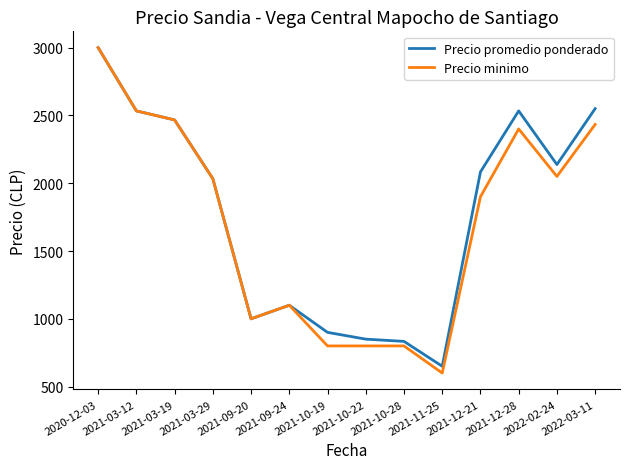

At which category is the sum across all series the highest?

2020-12-03